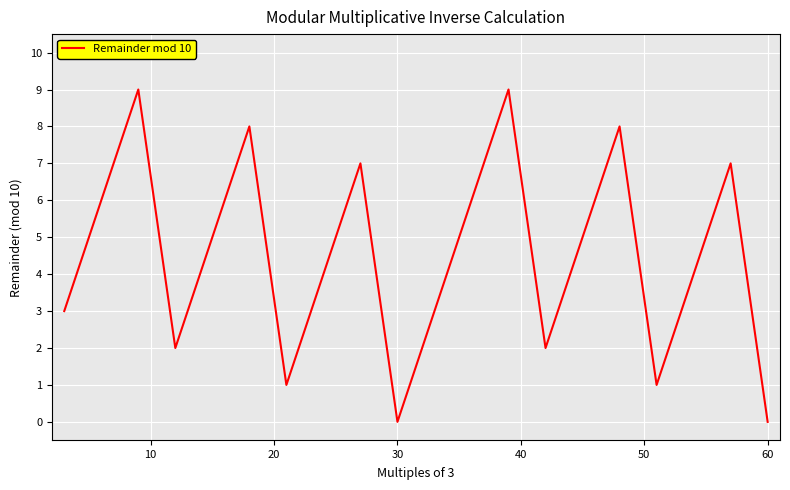

What is the difference between the maximum and minimum values?

9